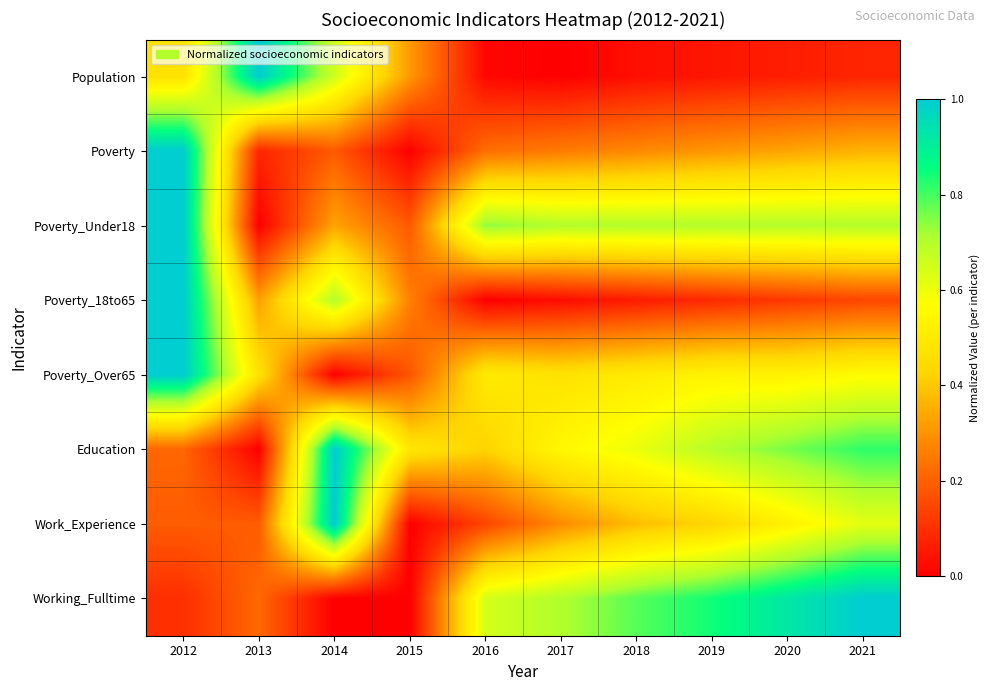

List the series in order of their peak value, lowest first.

Population, Poverty, Poverty_Under18, Poverty_18to65, Poverty_Over65, Education, Work_Experience, Working_Fulltime